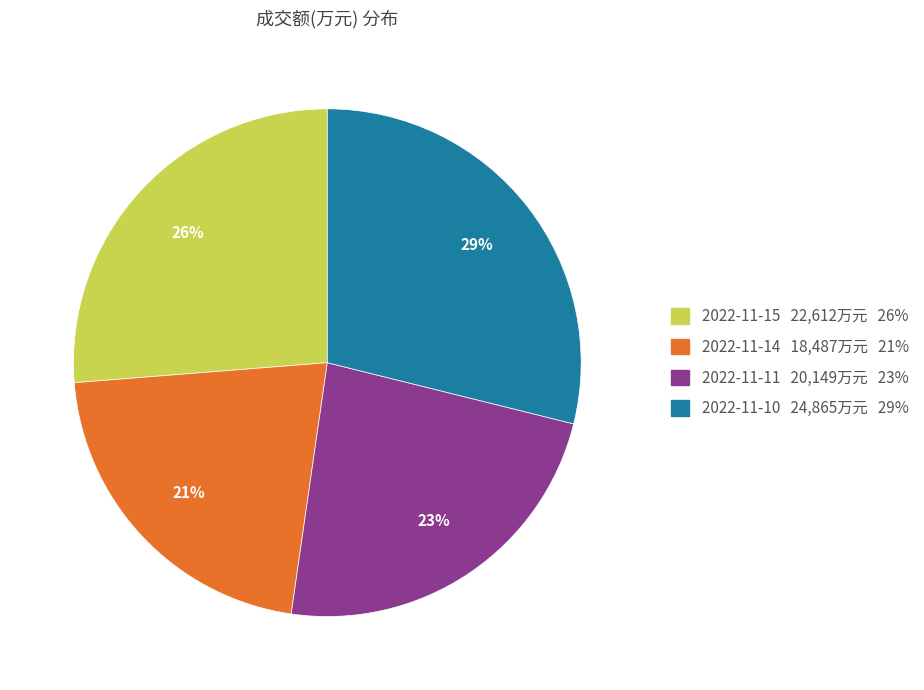

To the nearest percent, what is the average slice percentage?

25%